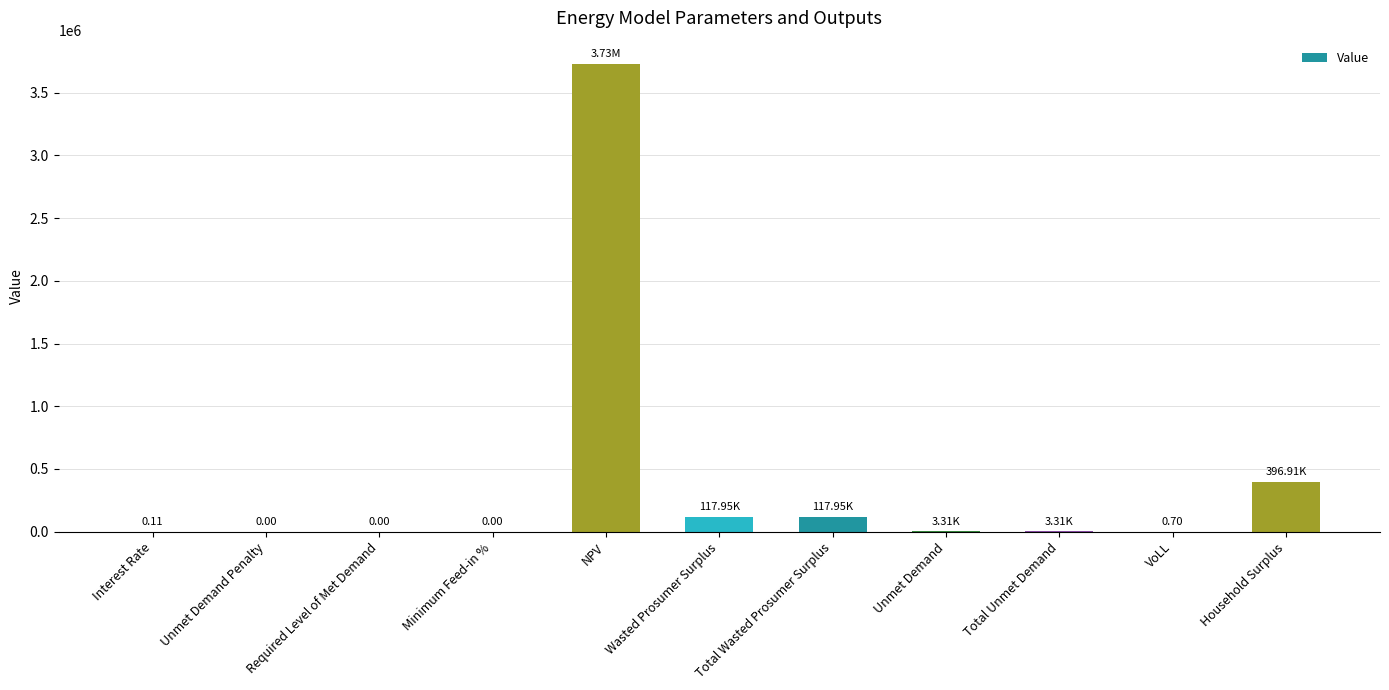

What is the sum of all values?

4367410.6